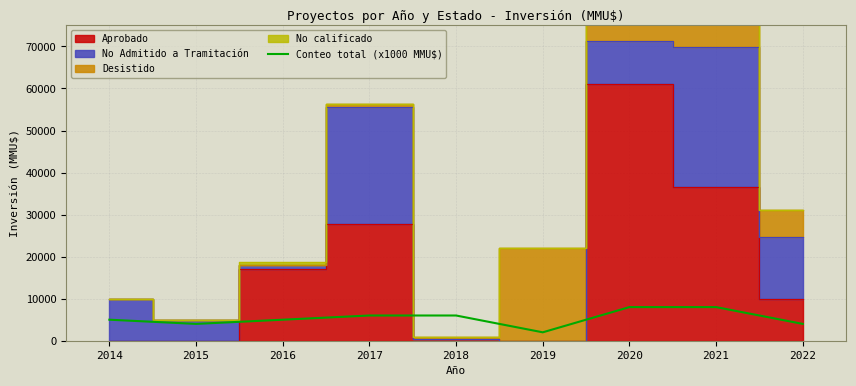

At which label does the data first exceed 5000?

2017